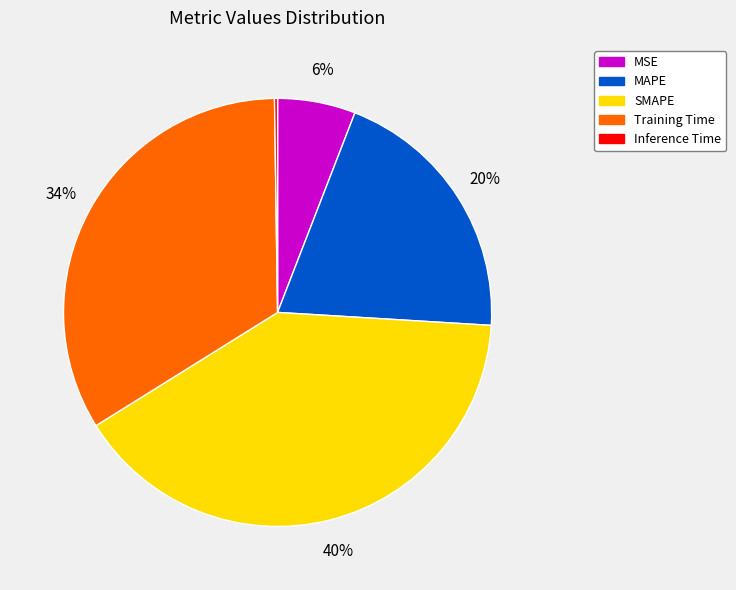

Is the sum of Training Time and MSE greater than half?

No